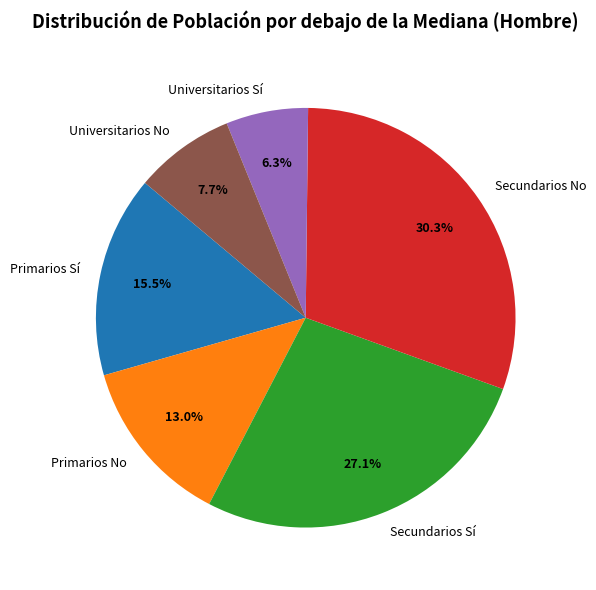

Do Secundarios No and Universitarios Sí together represent more than half of the pie?

No